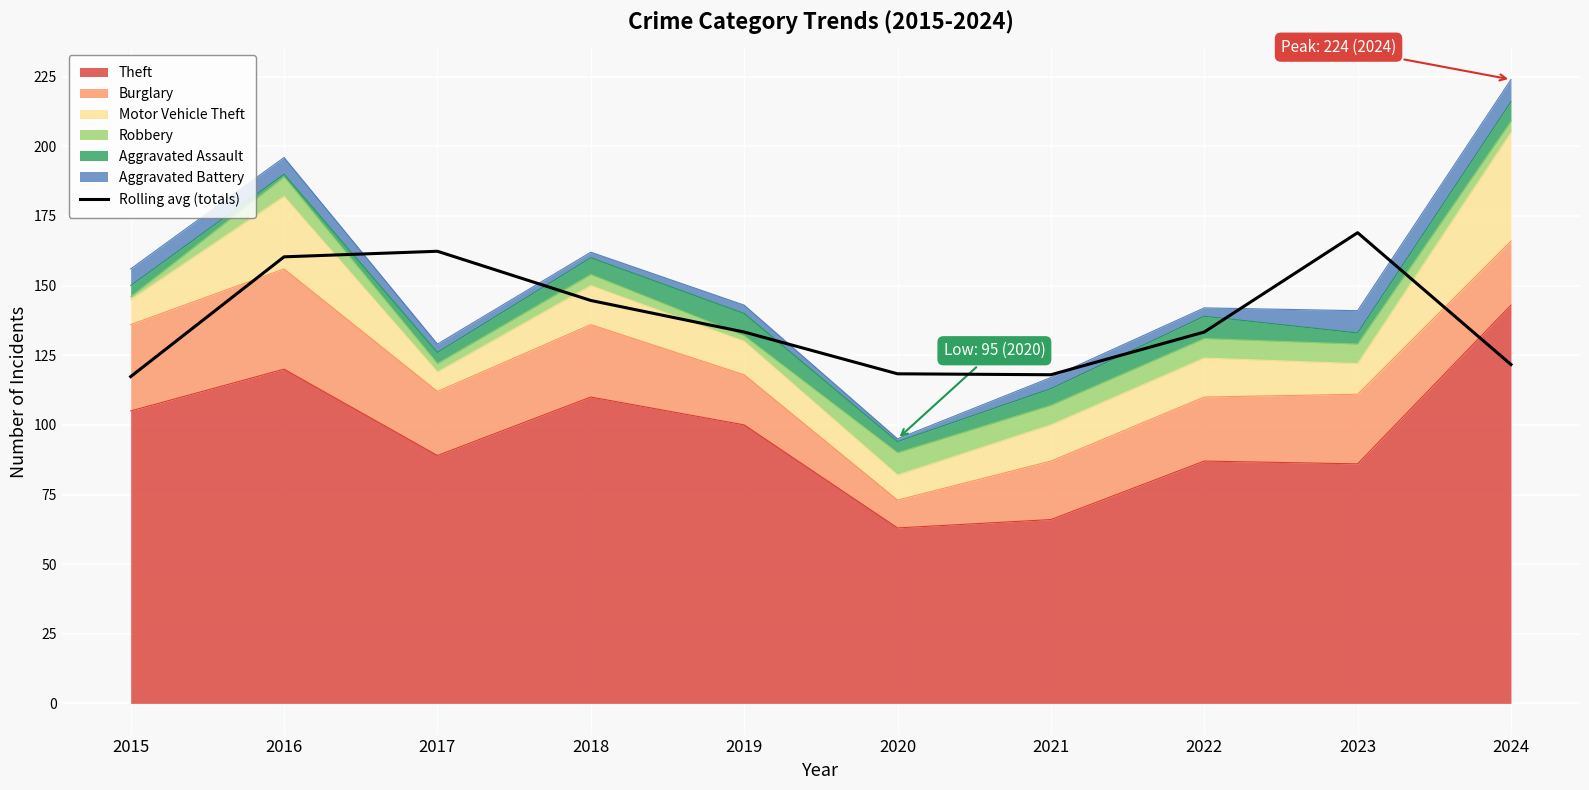

Reading left to right, extract all data points from this chart.

2015=117.3	2016=160.3	2017=162.3	2018=144.7	2019=133.3	2020=118.3	2021=118.0	2022=133.3	2023=169.0	2024=121.7